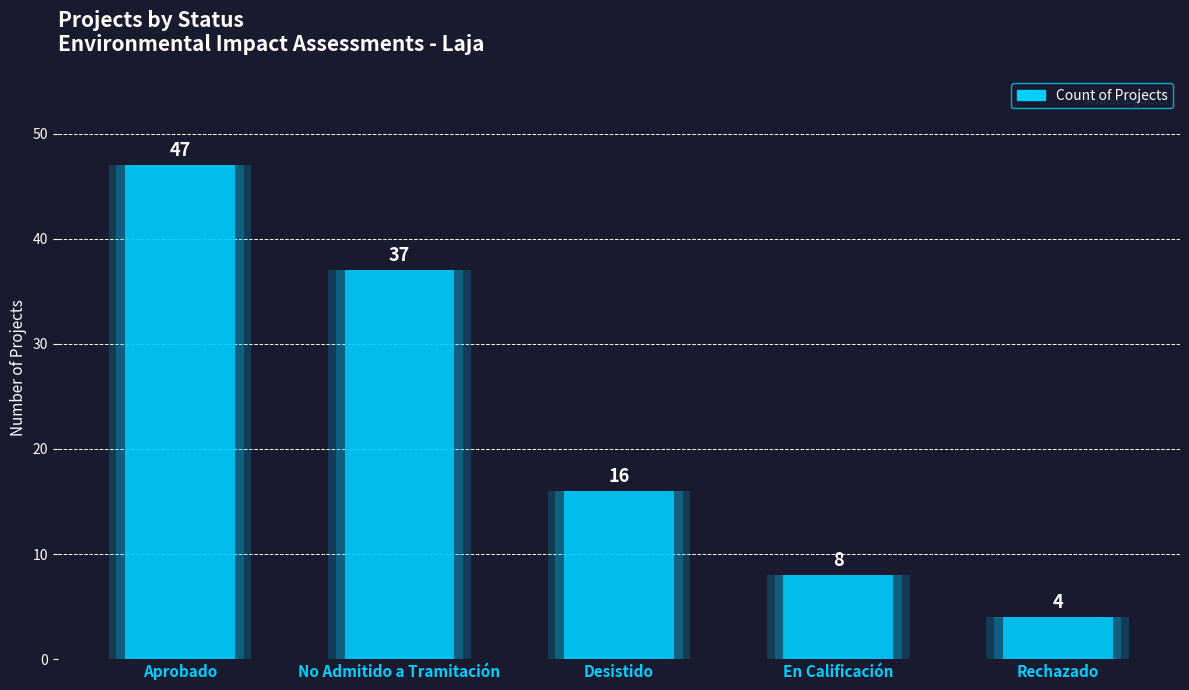

What position from the left is Desistido?

3